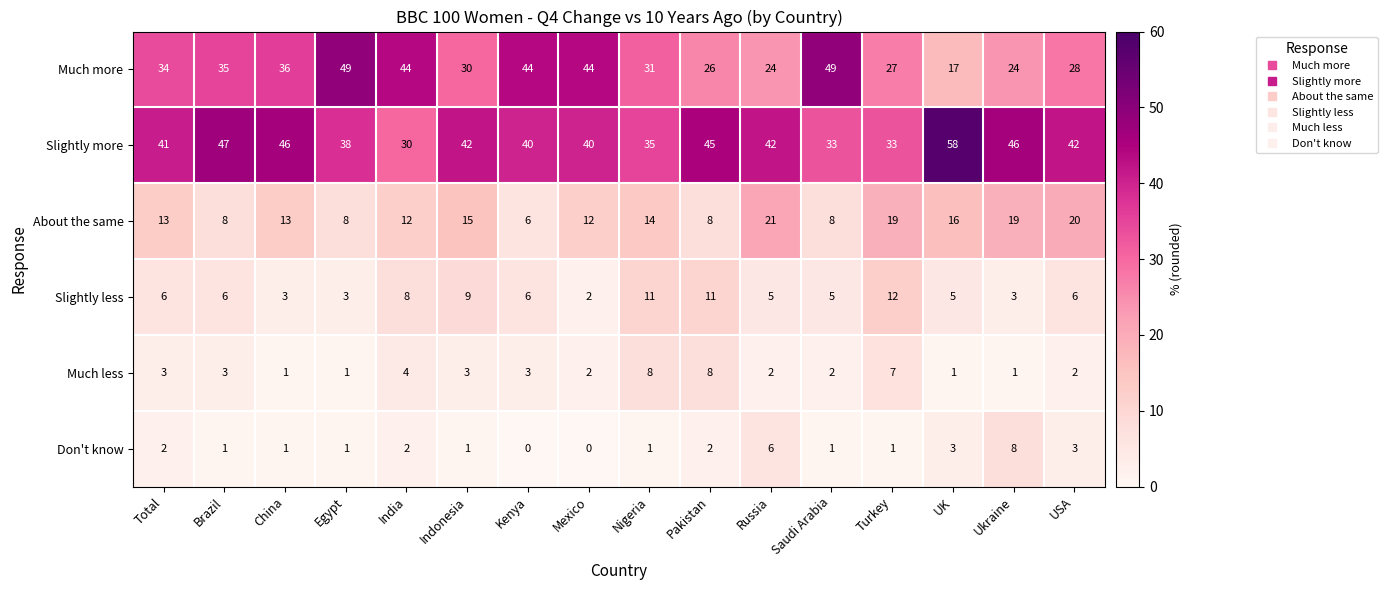

The Much less series shows 1 at Total. True or false?

False